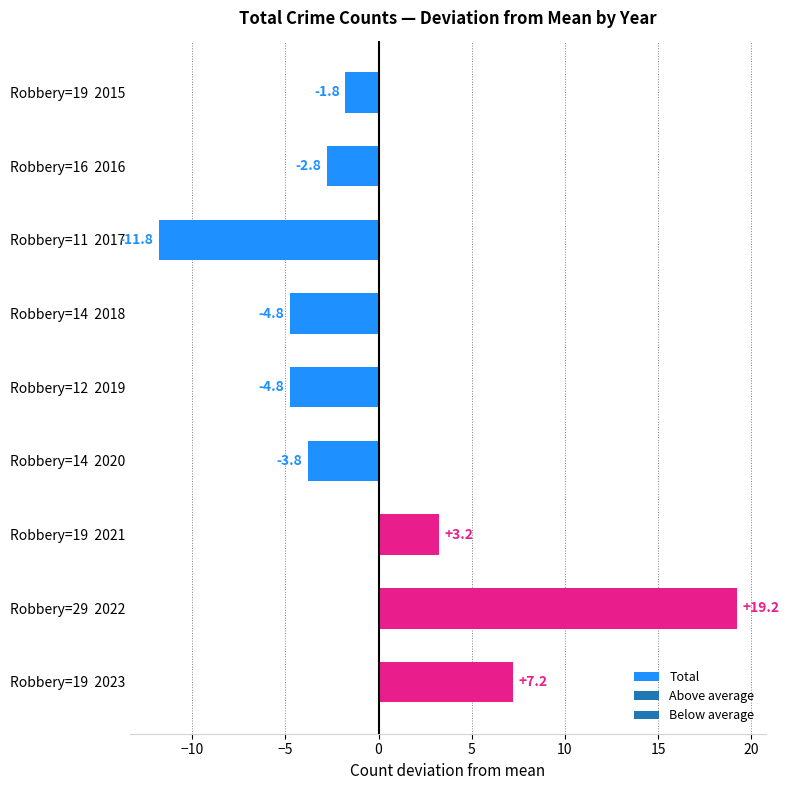

What is the change in value from Robbery=11  2017 to Robbery=19  2023?

+19.0